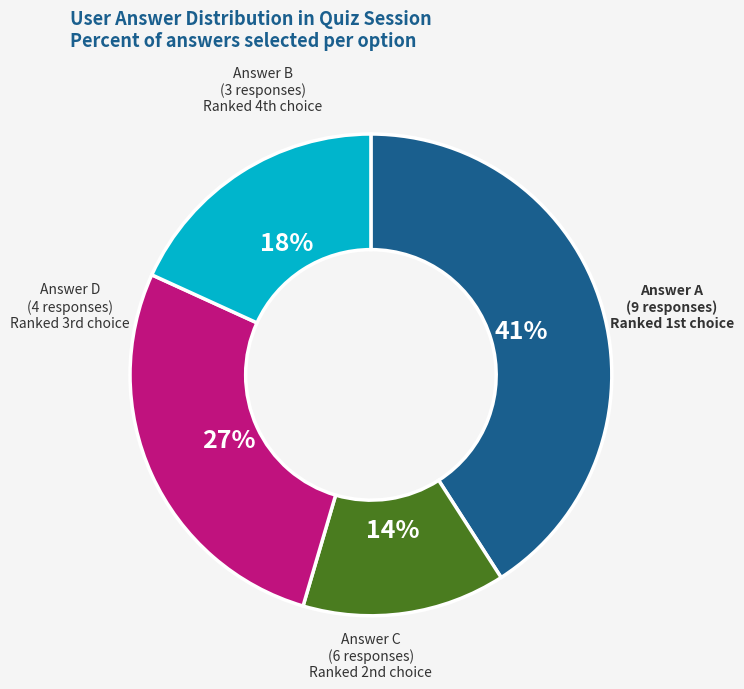

To the nearest percent, what is the difference between the largest and smallest slice percentages?

27%